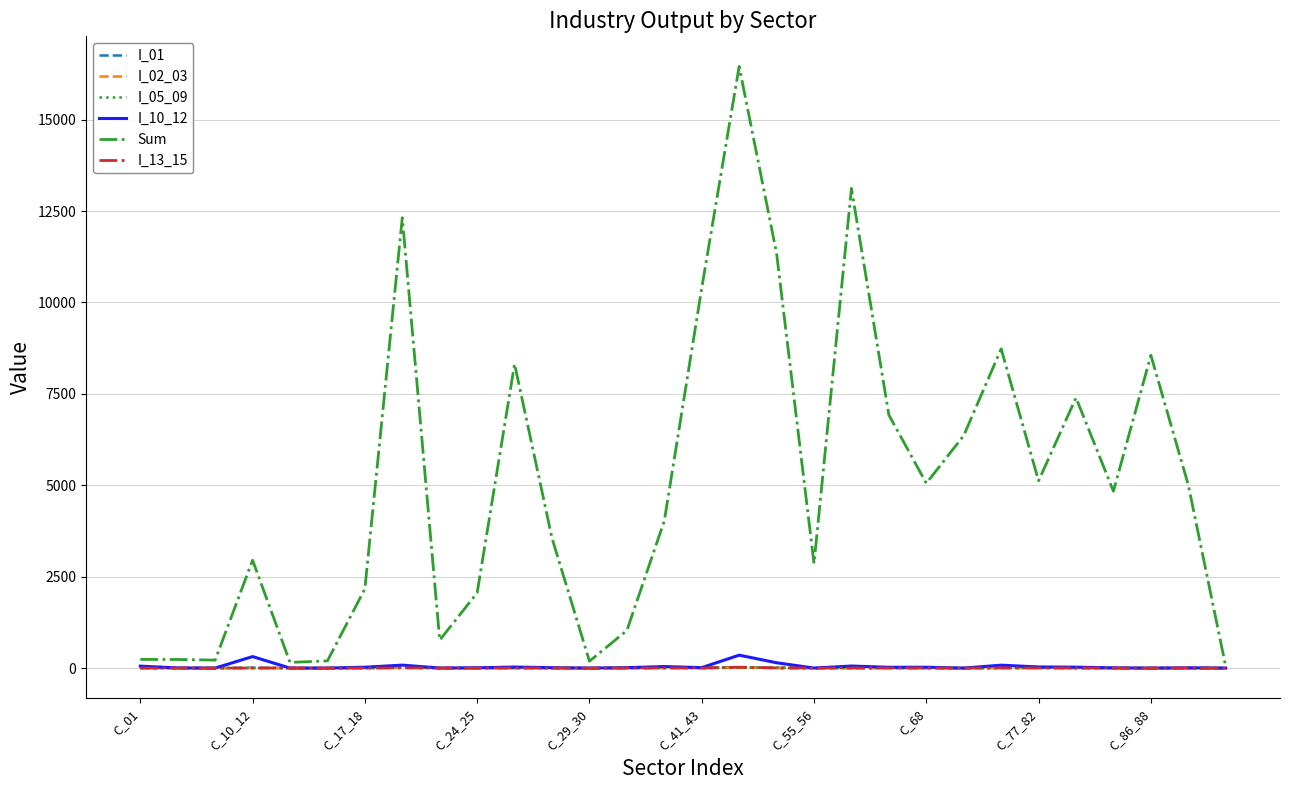

Which series has the largest total across all categories?

Sum